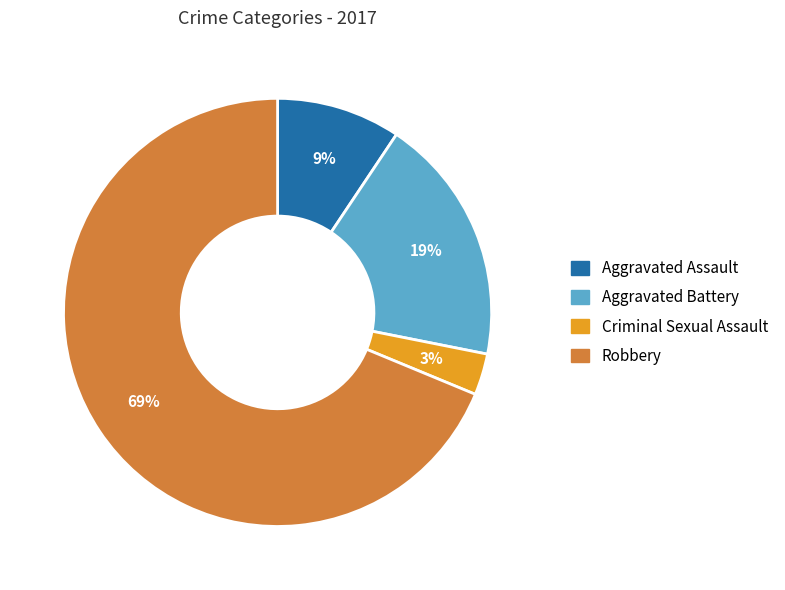

To the nearest percent, what is the average slice percentage?

25%